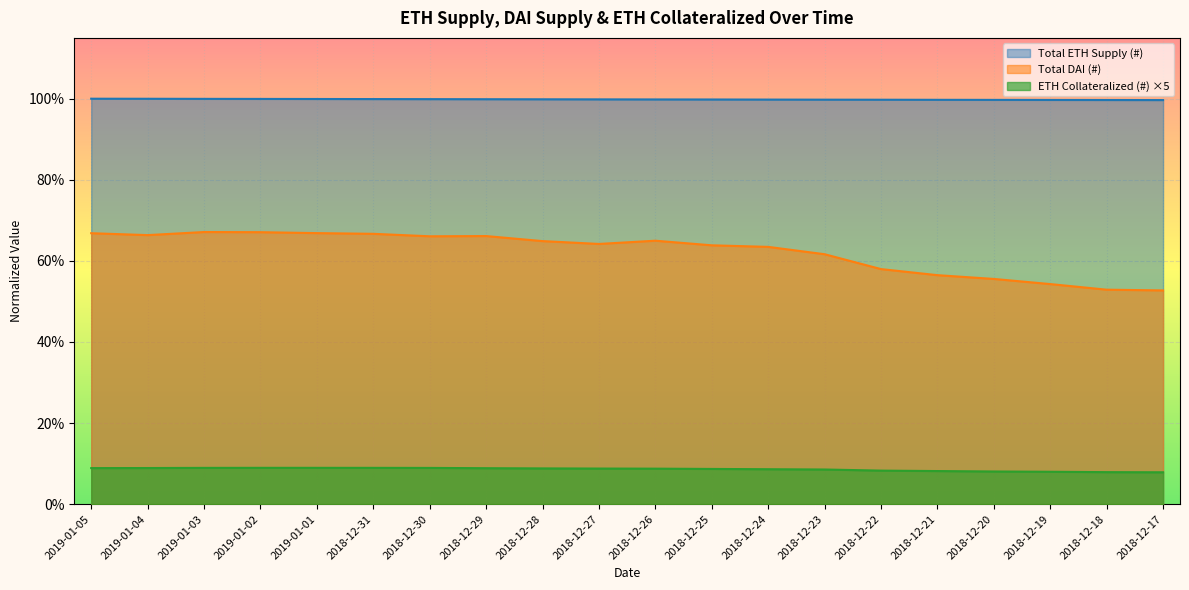

Between 2018-12-20 and 2018-12-19, which series saw the biggest shift?

Total DAI (#)